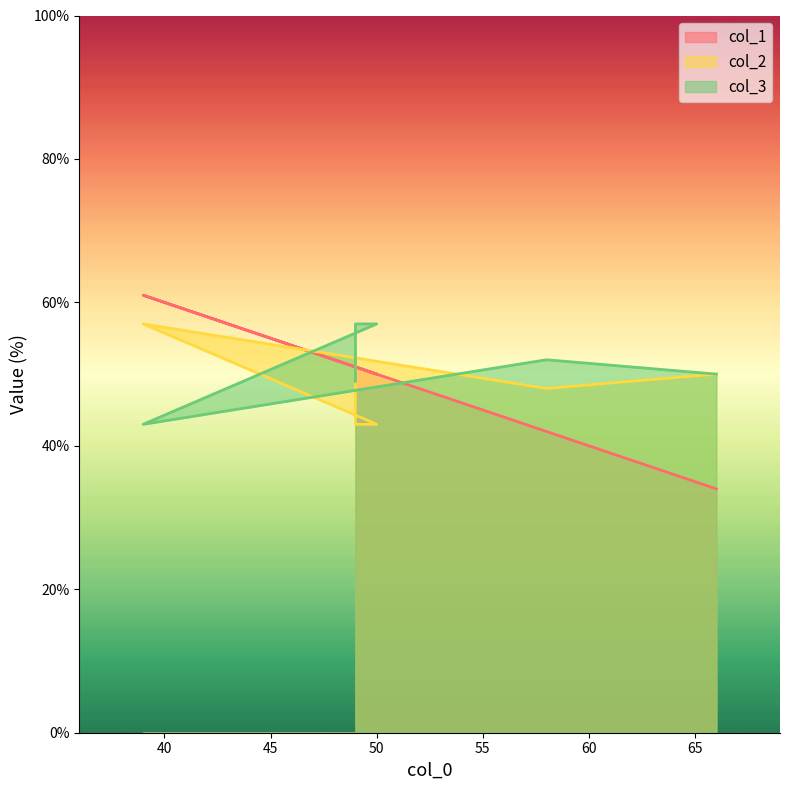

Count the number of data series in this chart.

3